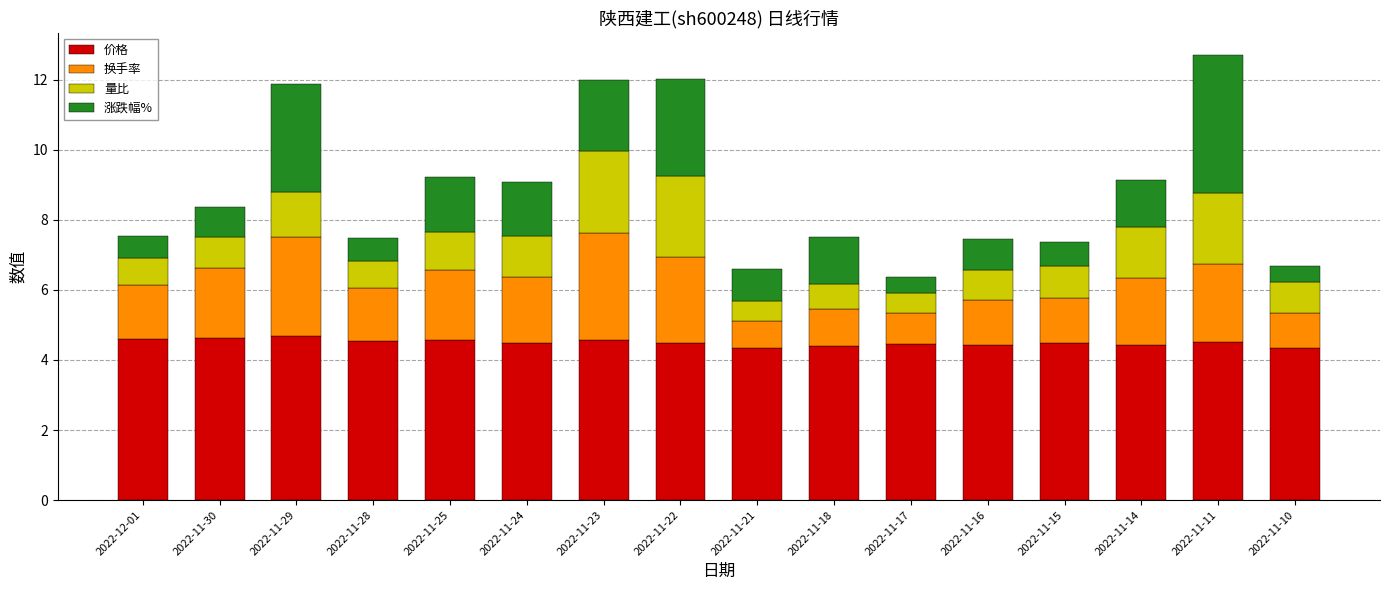

What is the minimum value for 价格?

4.3